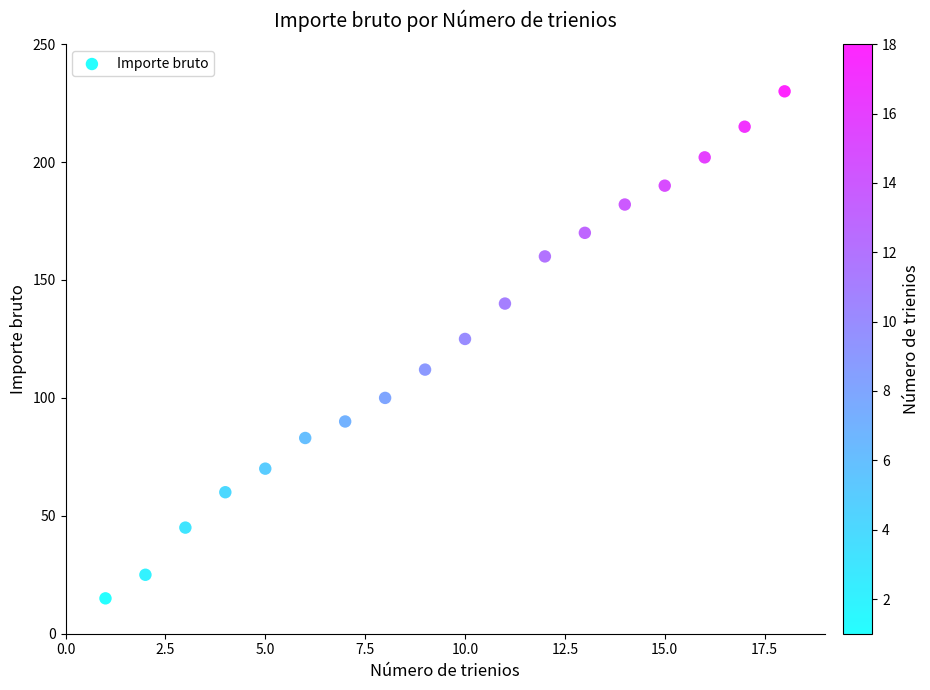

What Y value in the scatter plot is closest to 122?

125